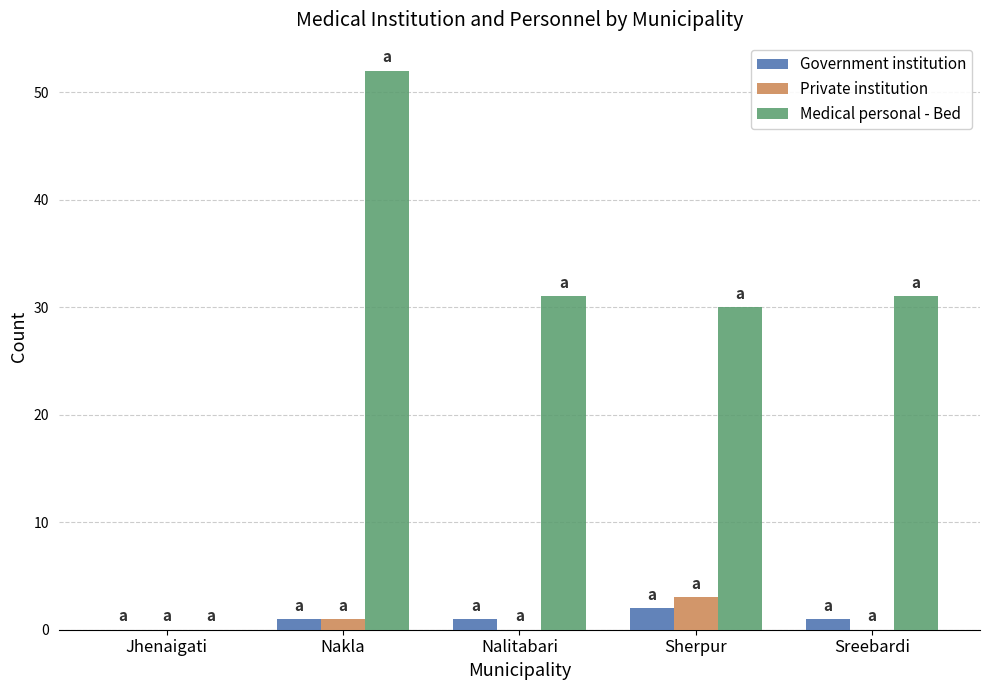

Reading right to left, list all the values displayed in this chart.

Government institution: 1	2	1	1	0
Private institution: 0	3	0	1	0
Medical personal - Bed: 31	30	31	52	0